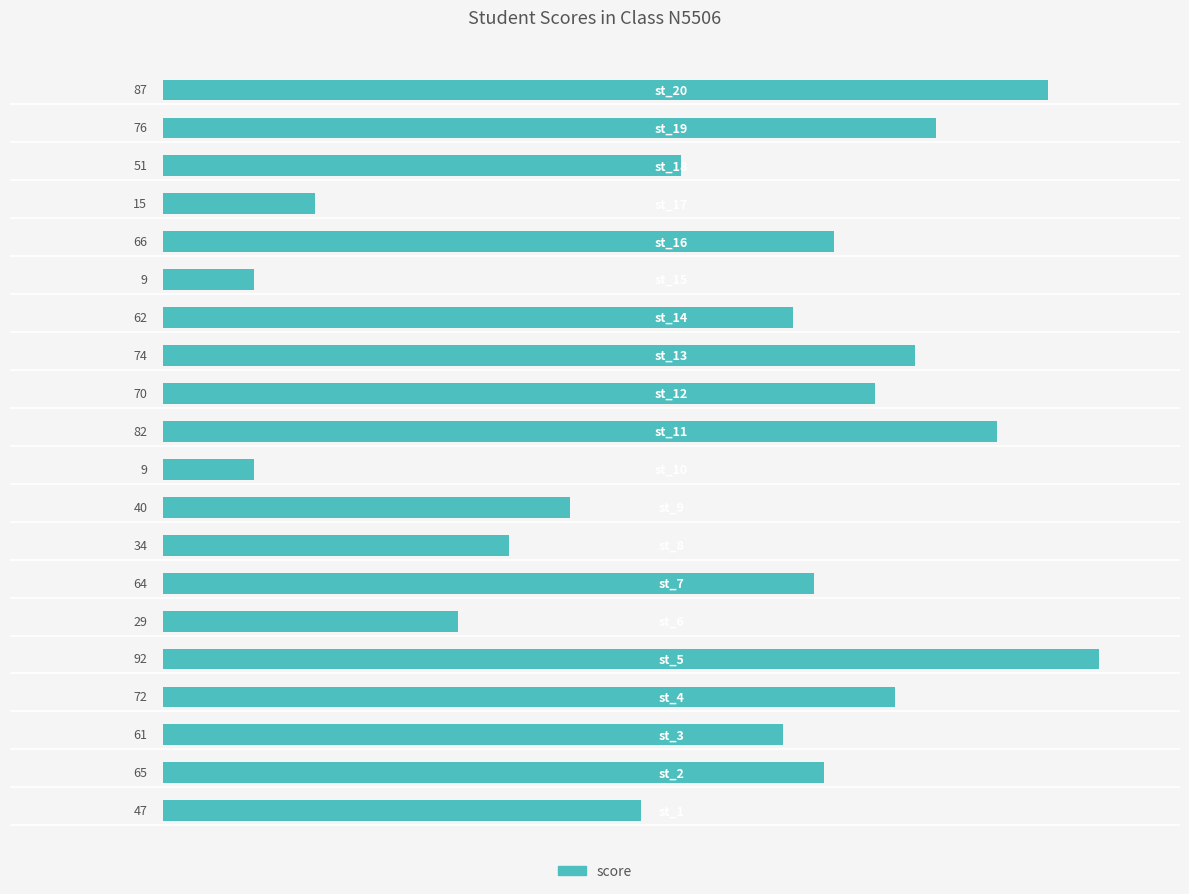

What is the minimum value shown in the chart?

9